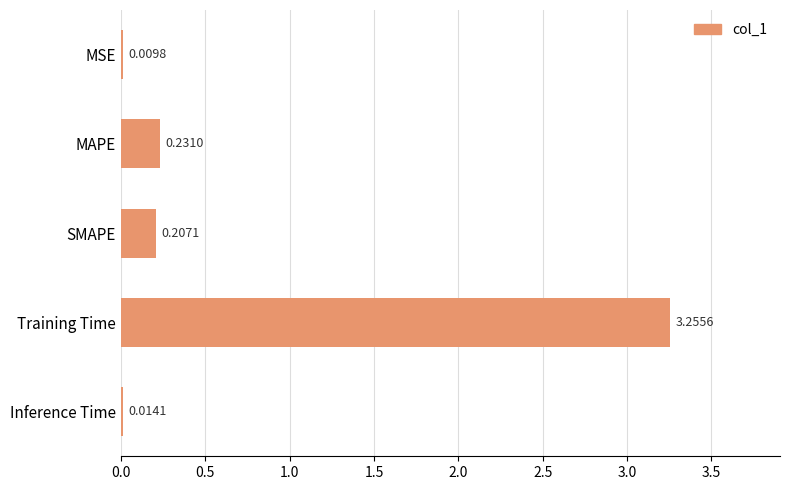

What is the sum of all values?

3.7